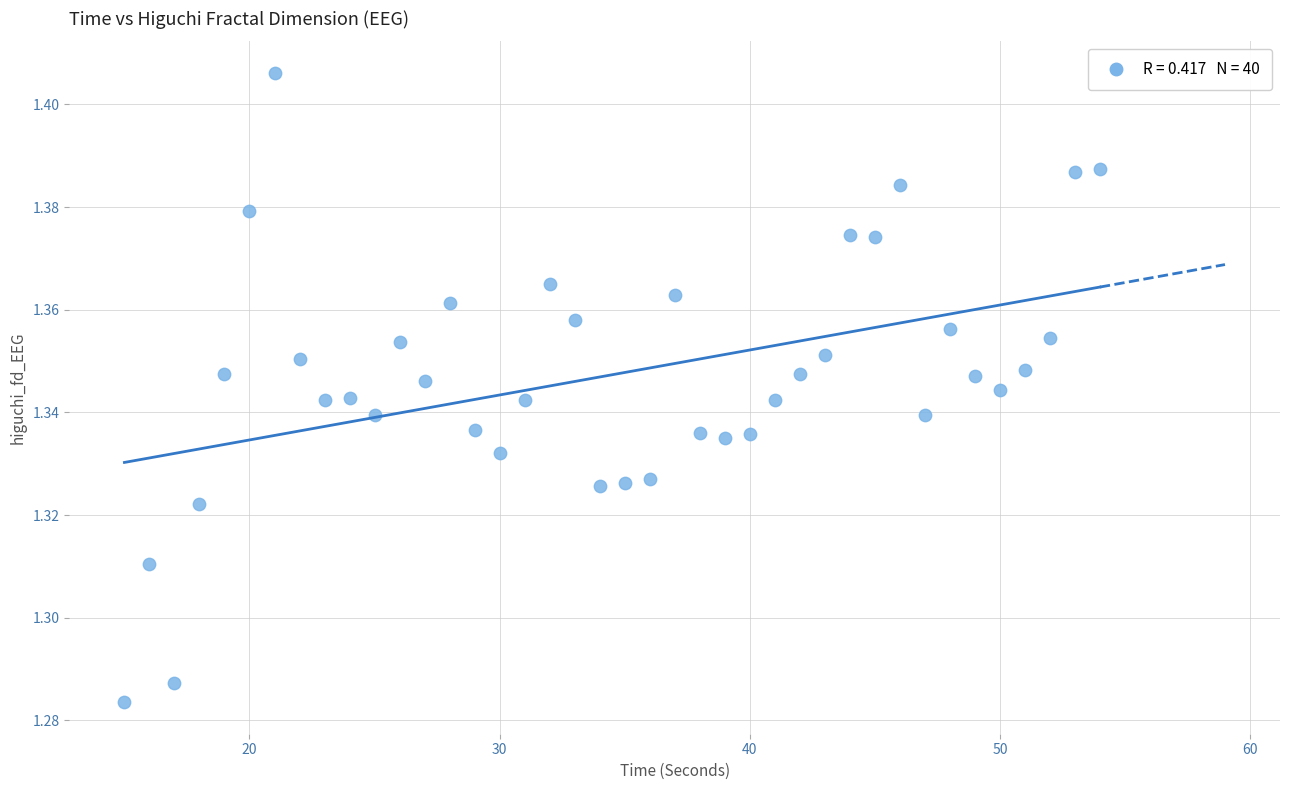

What is the range of X values (max minus min)?

39.0